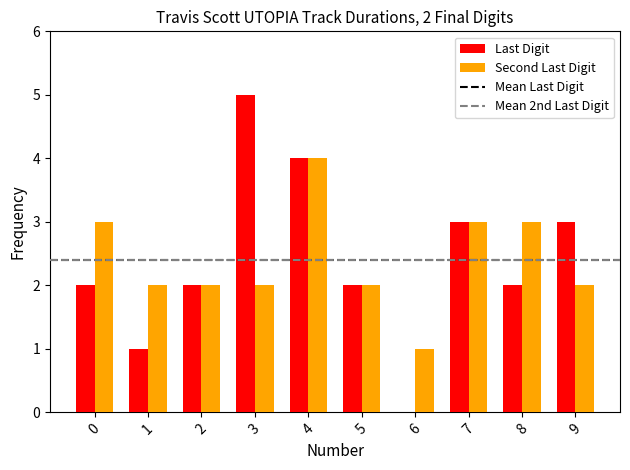

Which series changed the most between 5 and 9?

Last Digit